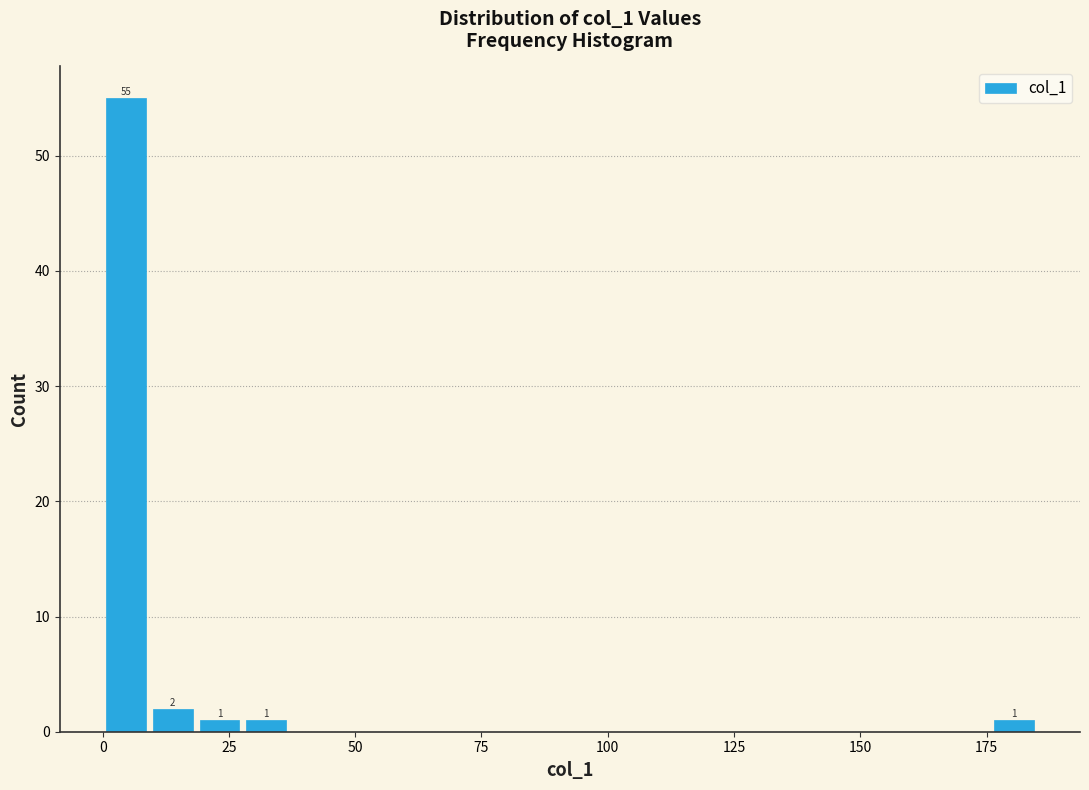

Read against the x-axis, roughly where is the centre of the tallest bar?

5